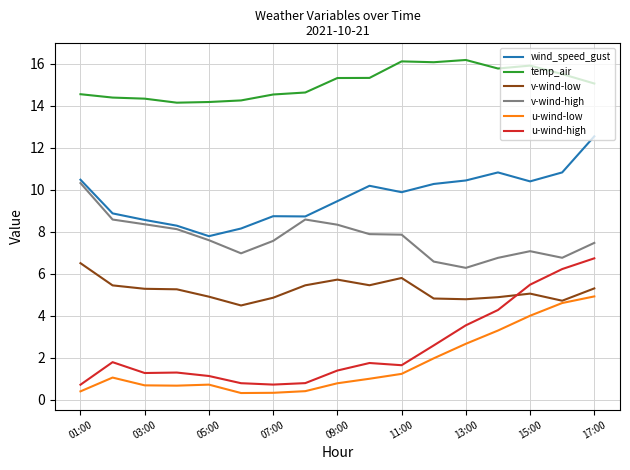

Which series has the largest total across all categories?

temp_air